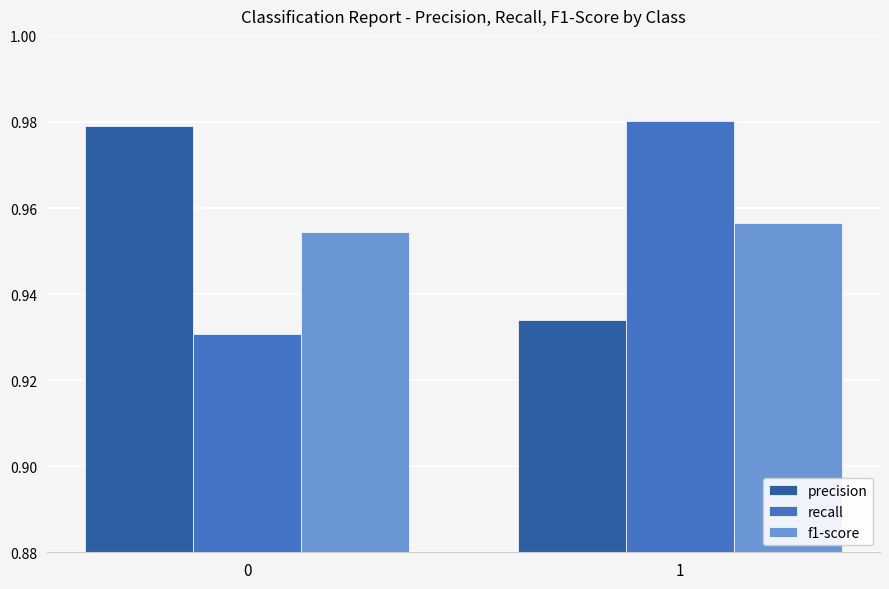

Rank the categories by f1-score value from highest to lowest.

1, 0